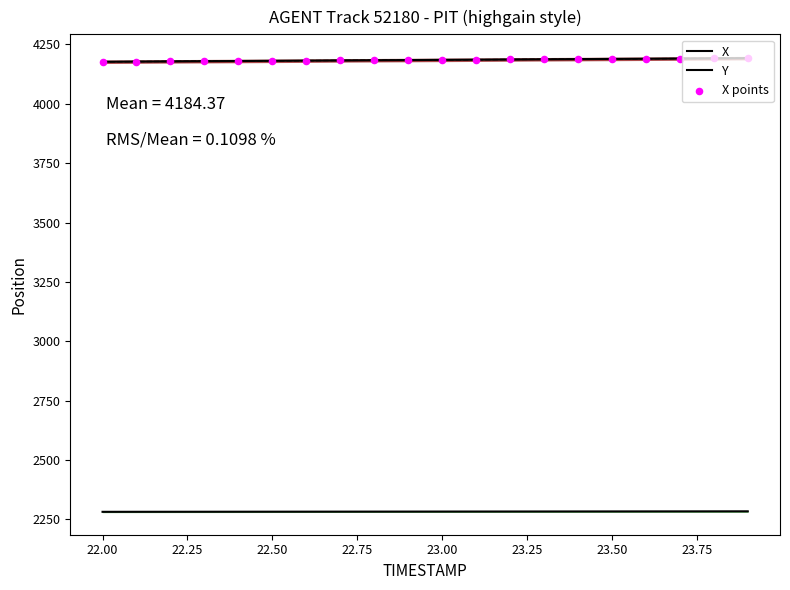

Which series contains the highest Y value?

X